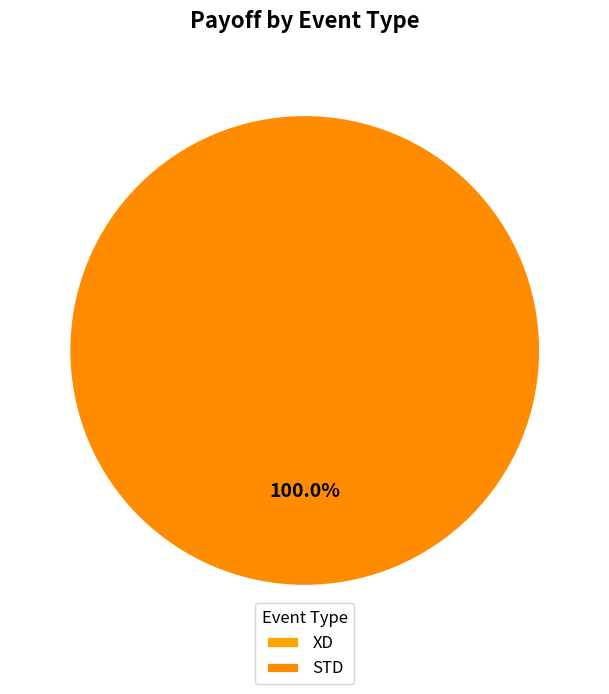

What is the total percentage of STD and XD?

100.0%